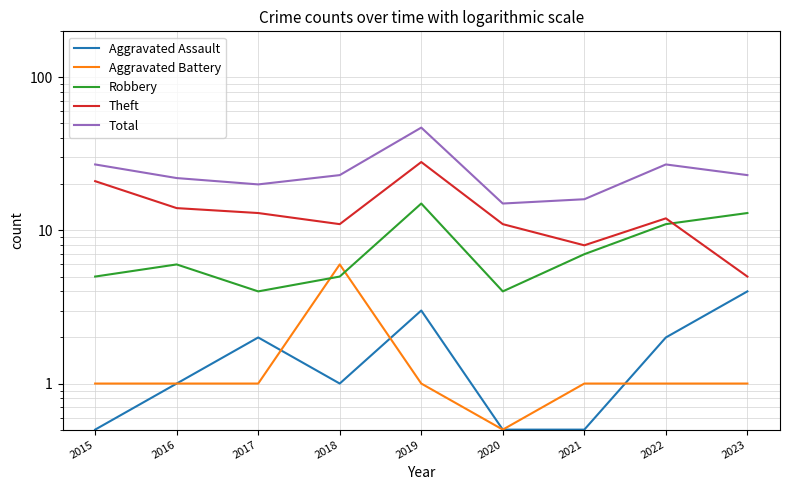

Is it true that Total equals 26.9 at 2020?

False